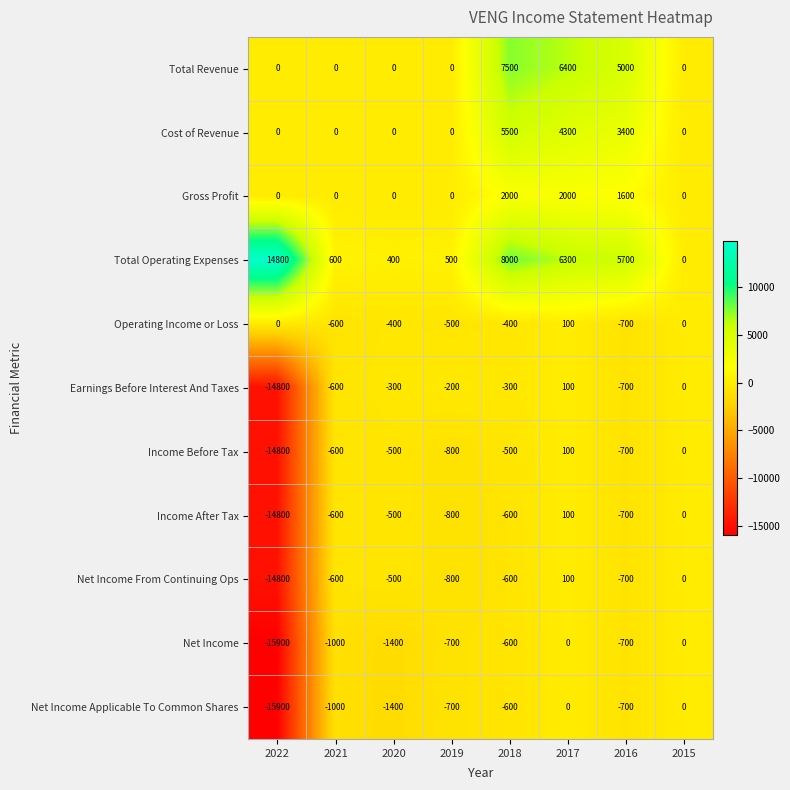

What is the difference between the highest and lowest values at 2017?

6400